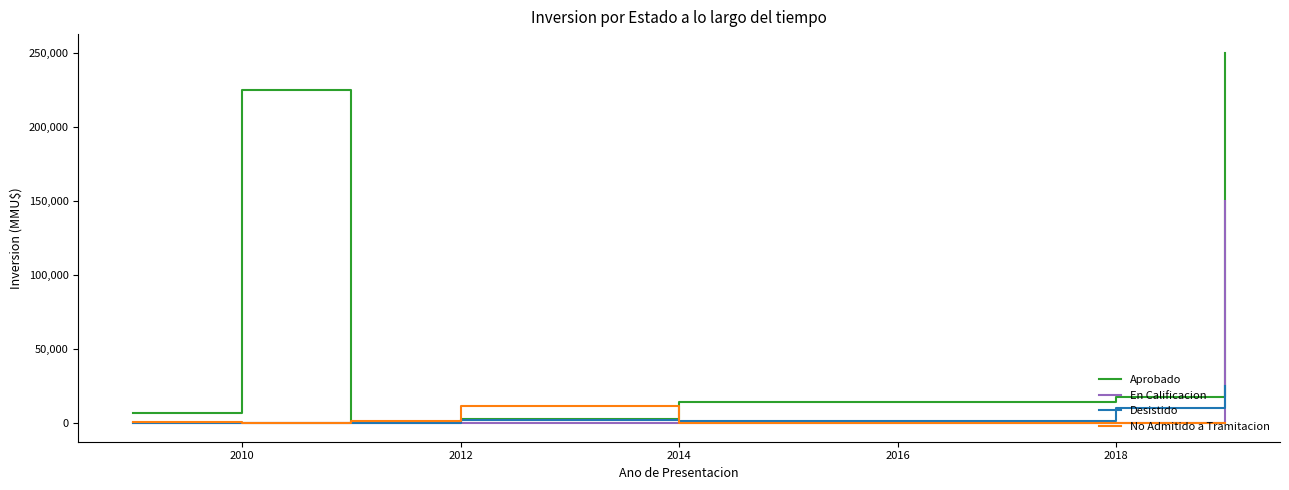

List the series in order of their peak value, lowest first.

No Admitido a Tramitacion, Desistido, En Calificacion, Aprobado